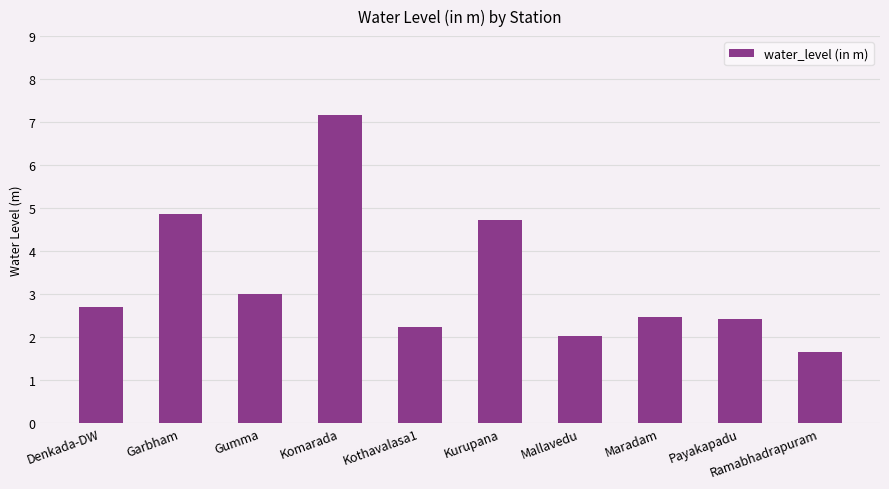

What is the value of the 2nd bar from the left?

4.9